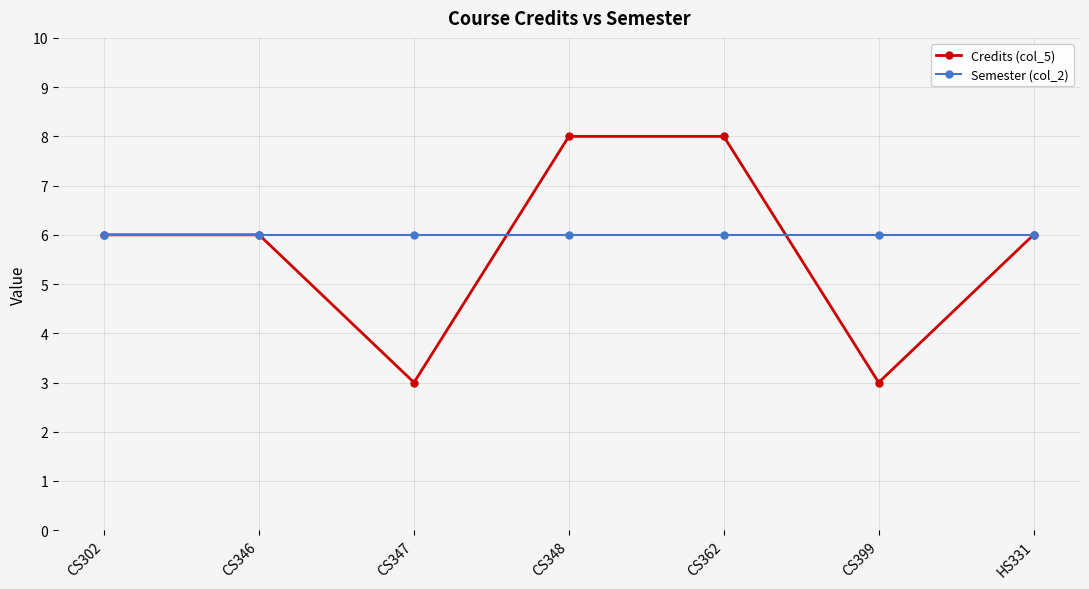

At CS347, list the series in order from smallest to largest.

Credits (col_5), Semester (col_2)